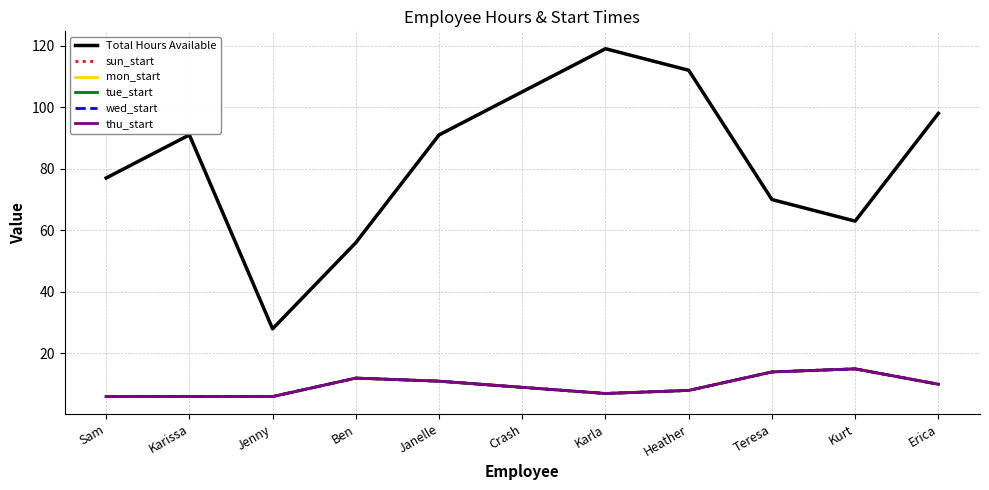

Does the chart display data point markers on the line(s)?

No